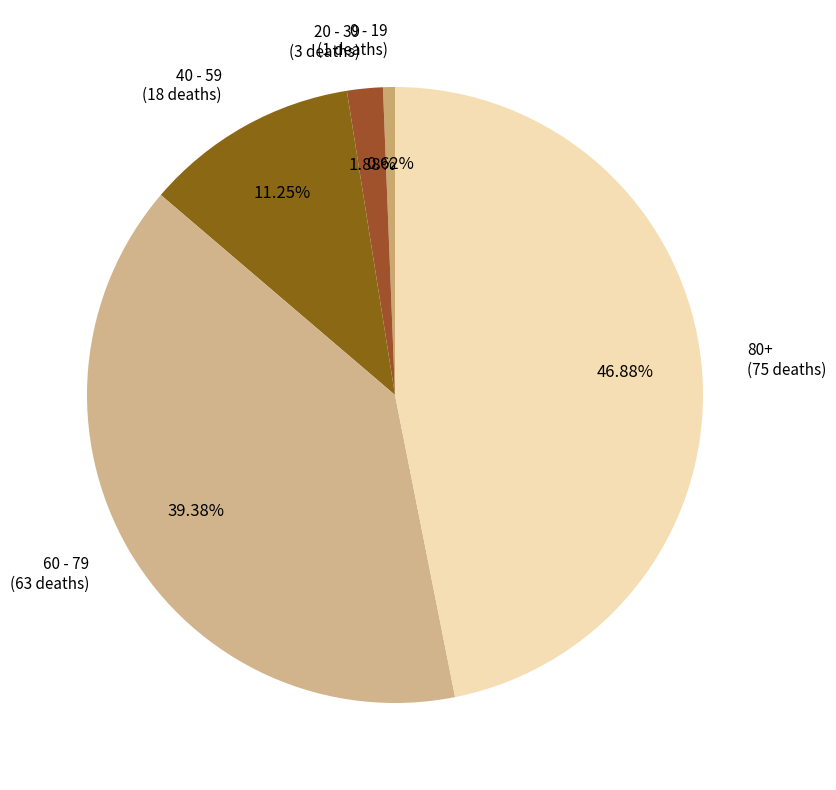

To the nearest percent, what is the combined percentage of 40 - 59 and 60 - 79?

51%